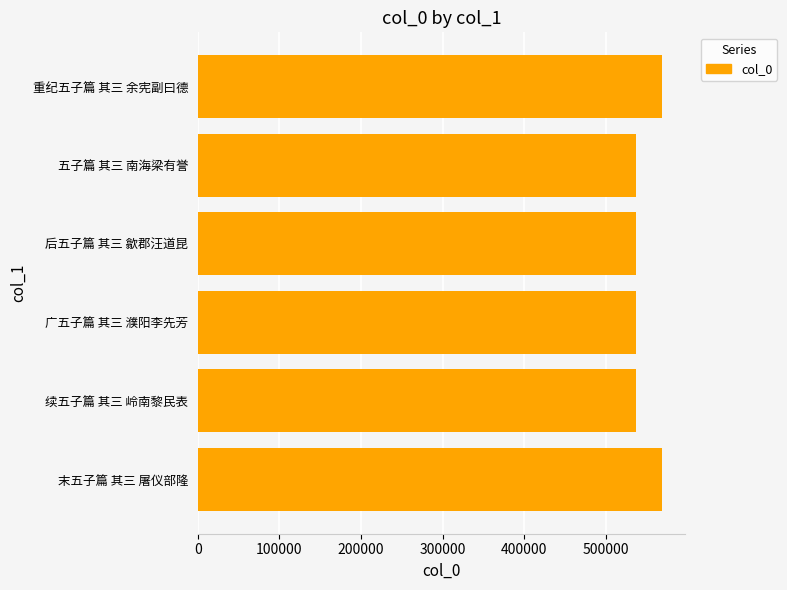

Between 续五子篇 其三 岭南黎民表 and 末五子篇 其三 屠仪部隆, which is larger?

末五子篇 其三 屠仪部隆